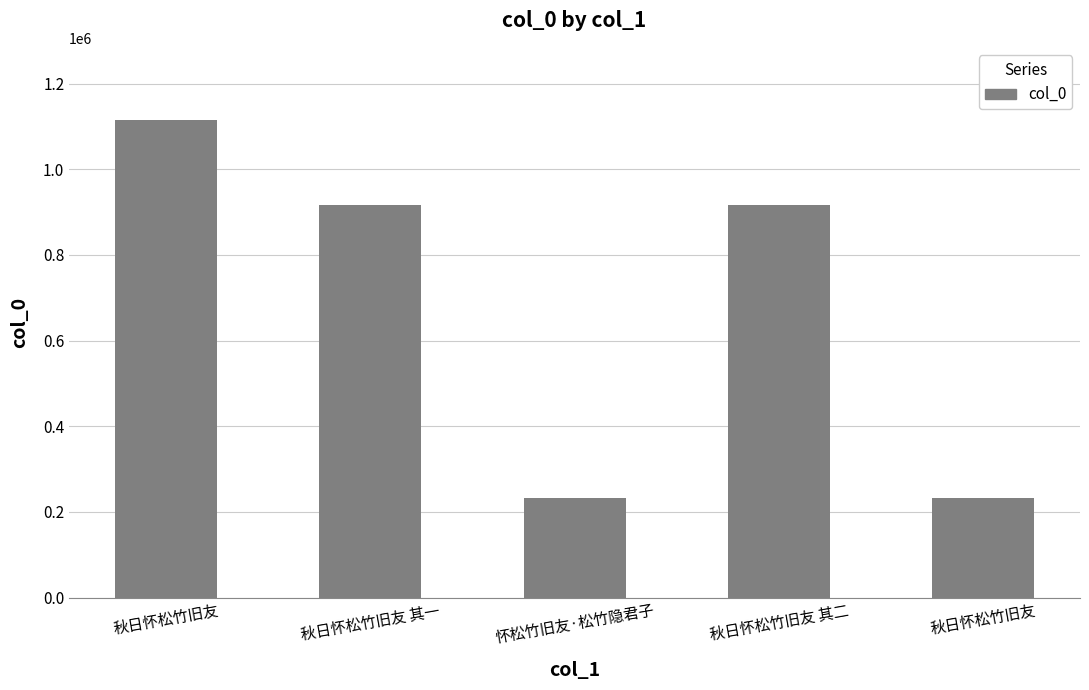

What is the change in value from 秋日怀松竹旧友 to 怀松竹旧友·松竹隐君子?

-883789